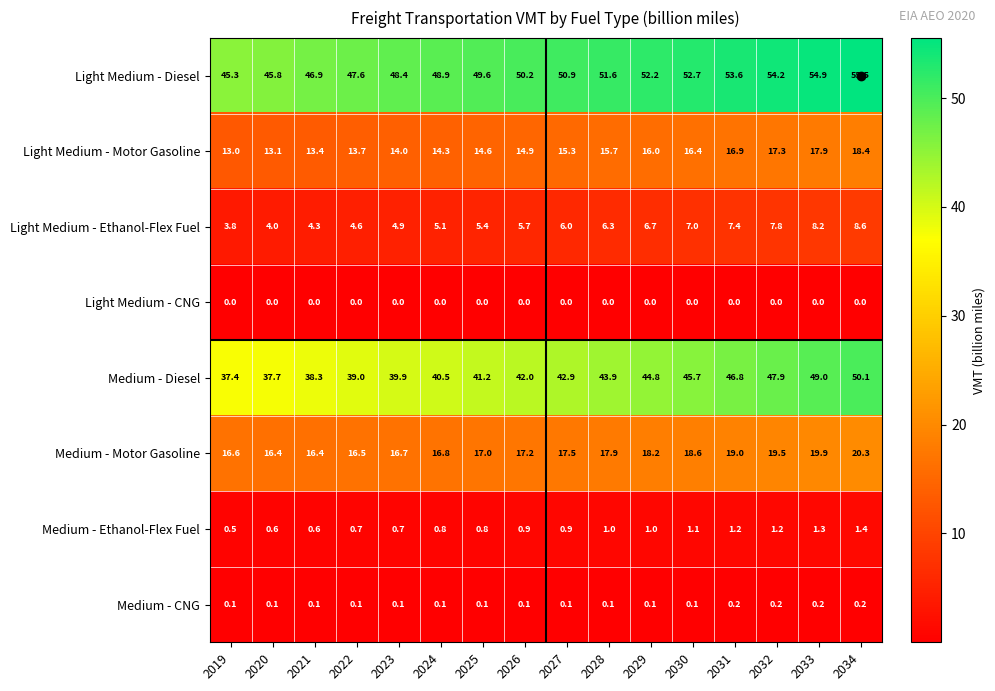

At which label is Light Medium - Motor Gasoline closest to 15?

2026